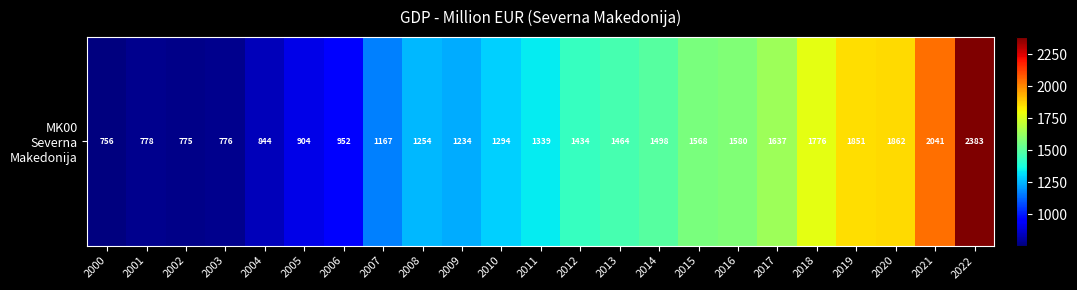

Which has a higher value, 2019 or 2006?

2019